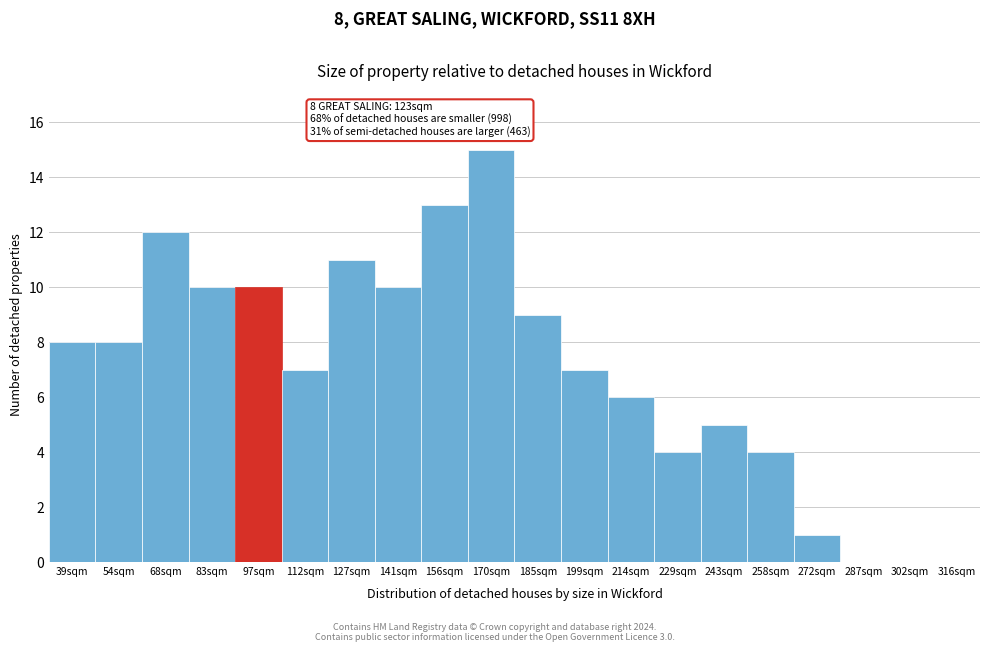

Reading right to left, list all the values displayed in this chart.

316sqm=0	302sqm=0	287sqm=0	272sqm=1	258sqm=4	243sqm=5	229sqm=4	214sqm=6	199sqm=7	185sqm=9	170sqm=15	156sqm=13	141sqm=10	127sqm=11	112sqm=7	97sqm=10	83sqm=10	68sqm=12	54sqm=8	39sqm=8